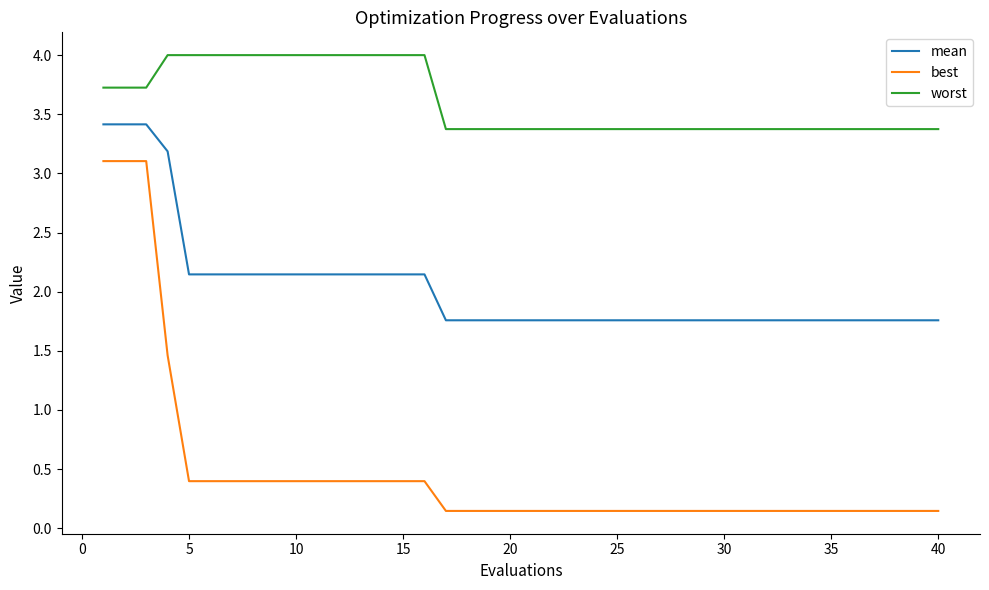

What is the highest value of the mean series?

3.4